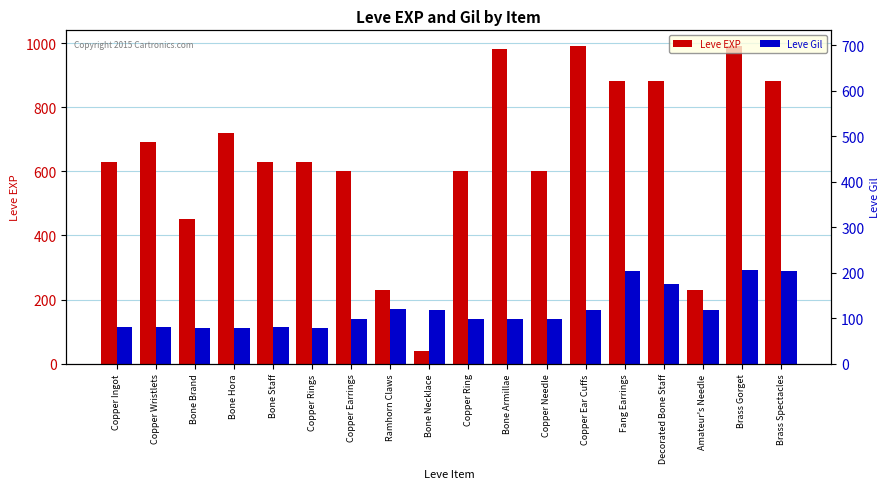

Reading right to left, transcribe all the data shown in this chart.

Leve EXP: 880	990	230	880	880	990	600	980	600	40	230	600	630	630	720	450	690	630
Leve Gil: 288	293	168	250	288	168	139	140	139	169	170	139	112	113	112	112	116	113